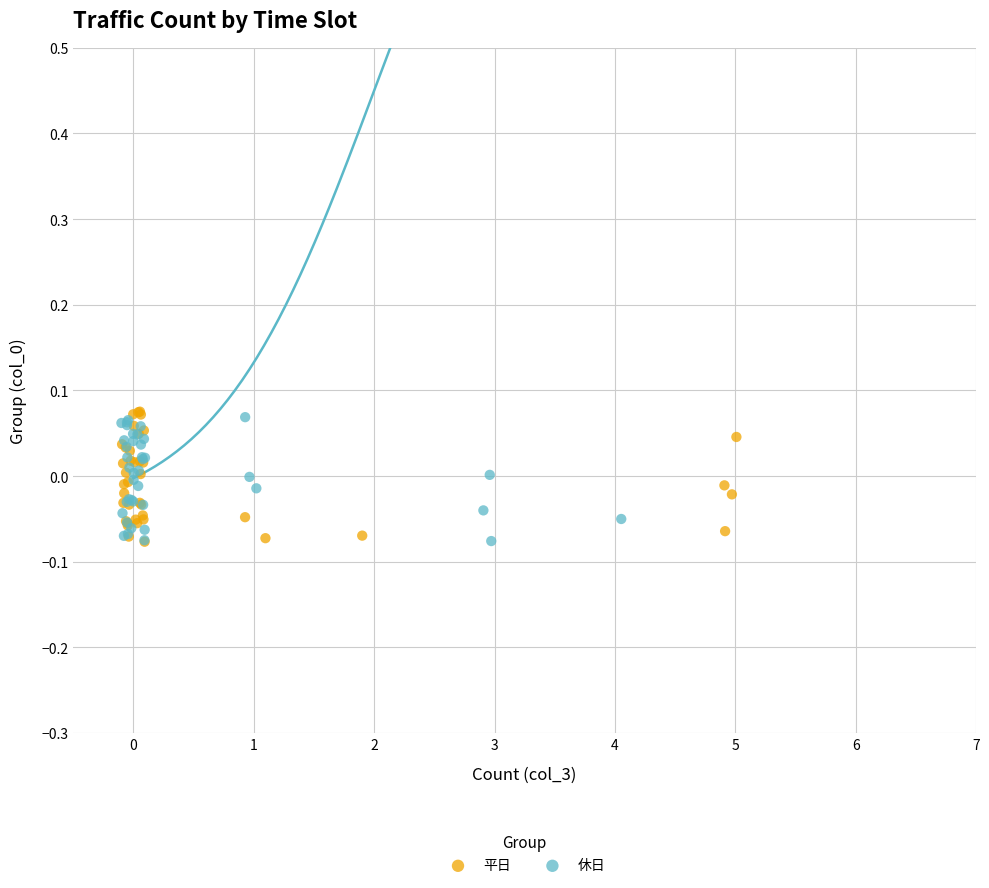

What are all the series names shown in the legend?

平日, 休日